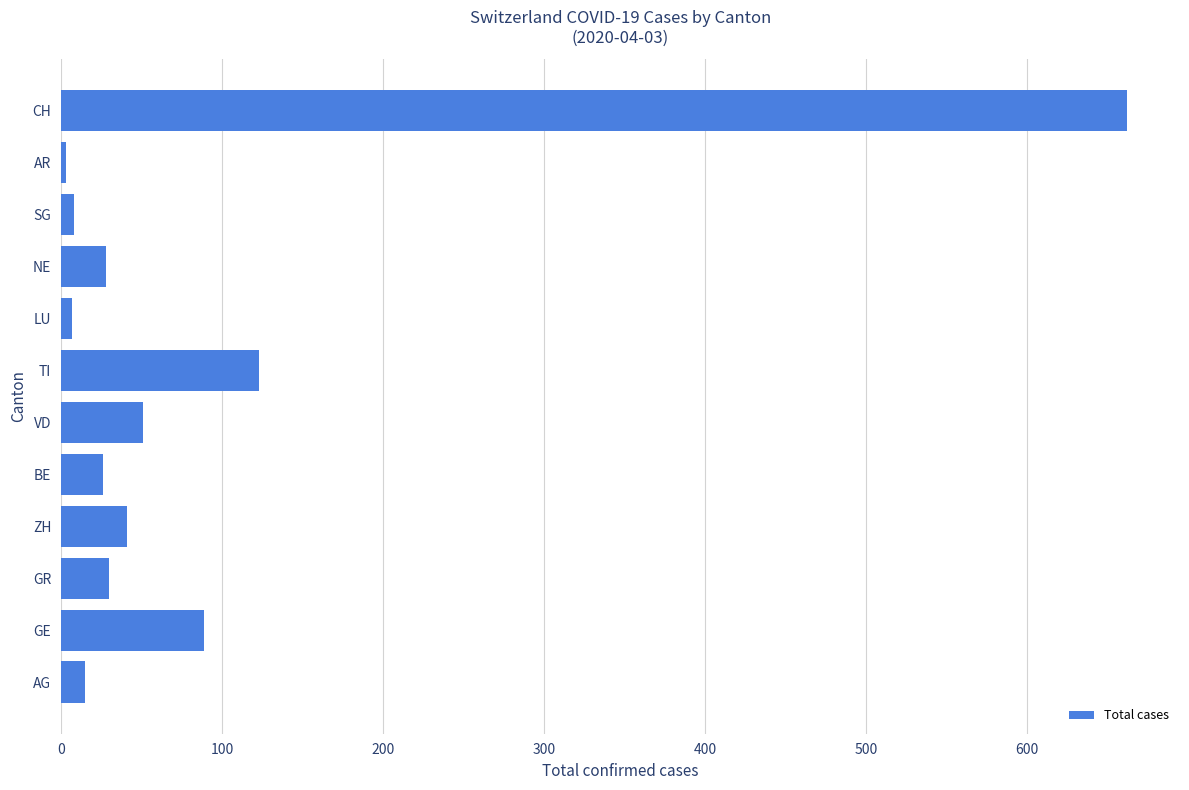

Approximately how many times larger is the value at CH compared to GR?

22.1